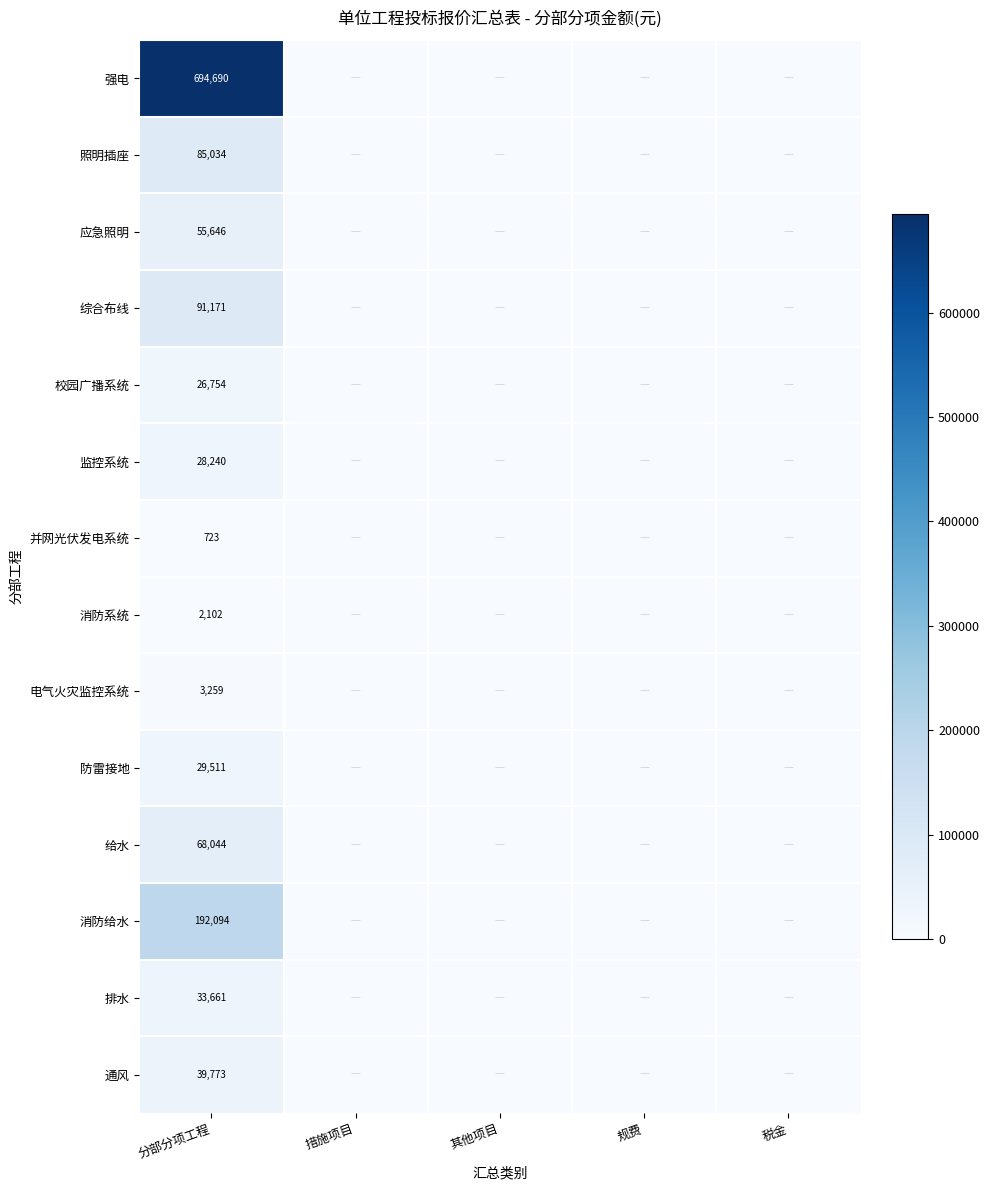

True or false: 通风 has a value of 39773 at 分部分项工程.

True